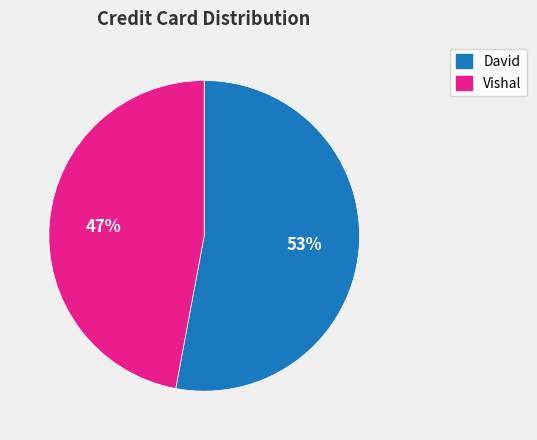

To the nearest percent, what percentage of the pie is Vishal?

47%